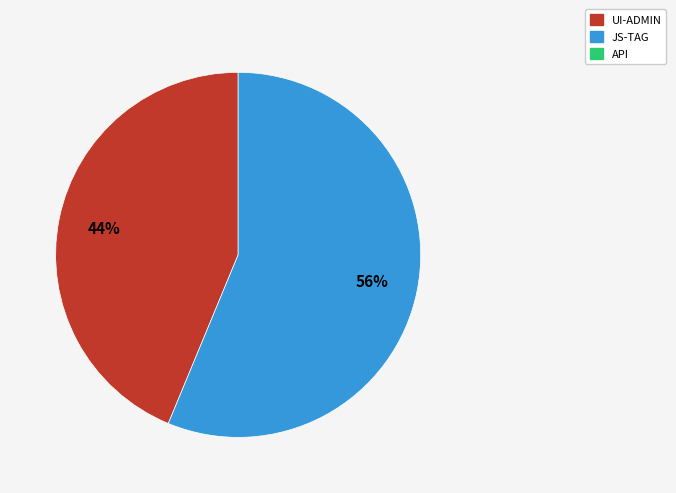

Does any single category account for the majority?

Yes